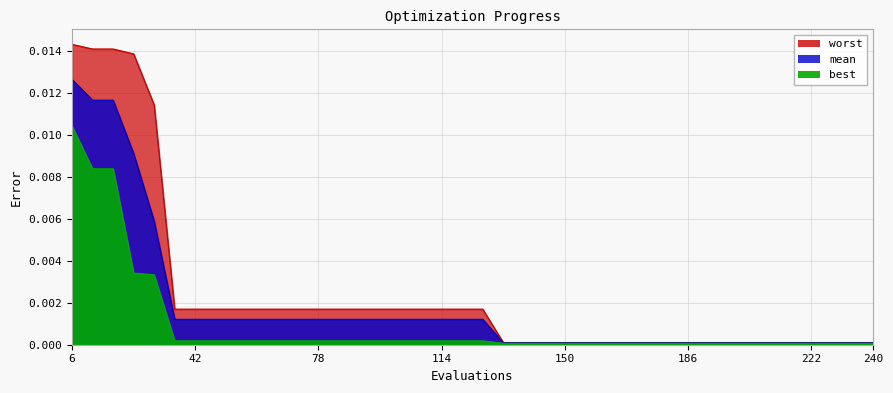

At which category does the chart reach its minimum across all series?

132